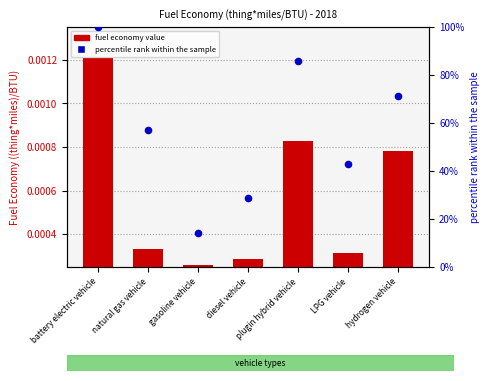

What are all the series names shown in the legend?

fuel economy value, percentile rank within the sample